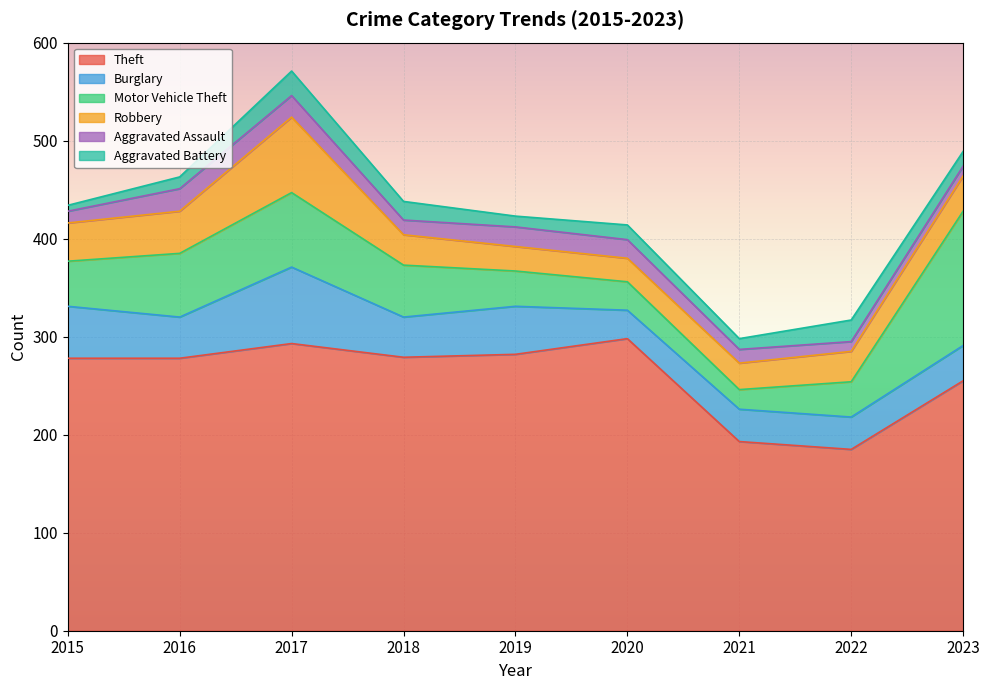

Rank the categories by Aggravated Battery value from highest to lowest.

2017, 2022, 2018, 2020, 2023, 2016, 2019, 2021, 2015